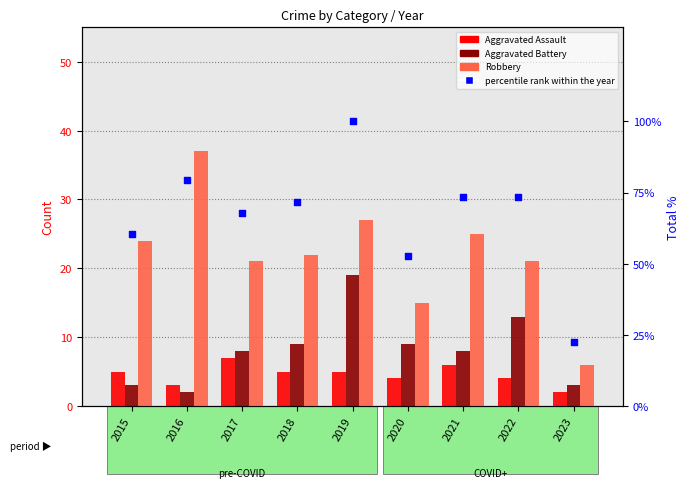

Which series has the widest spread of Y values?

percentile rank within the year